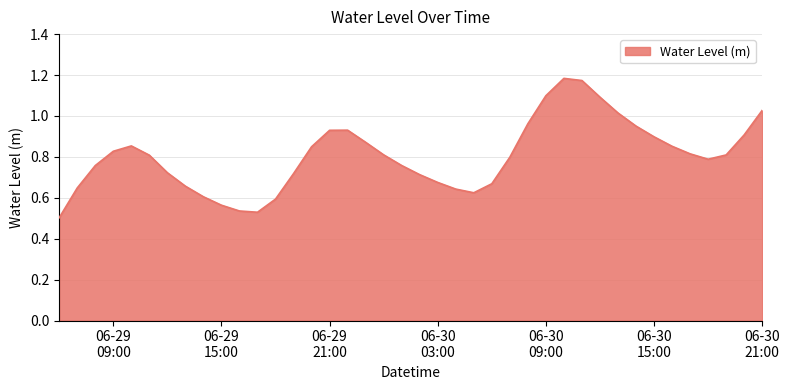

What is the sum of all values?

32.2